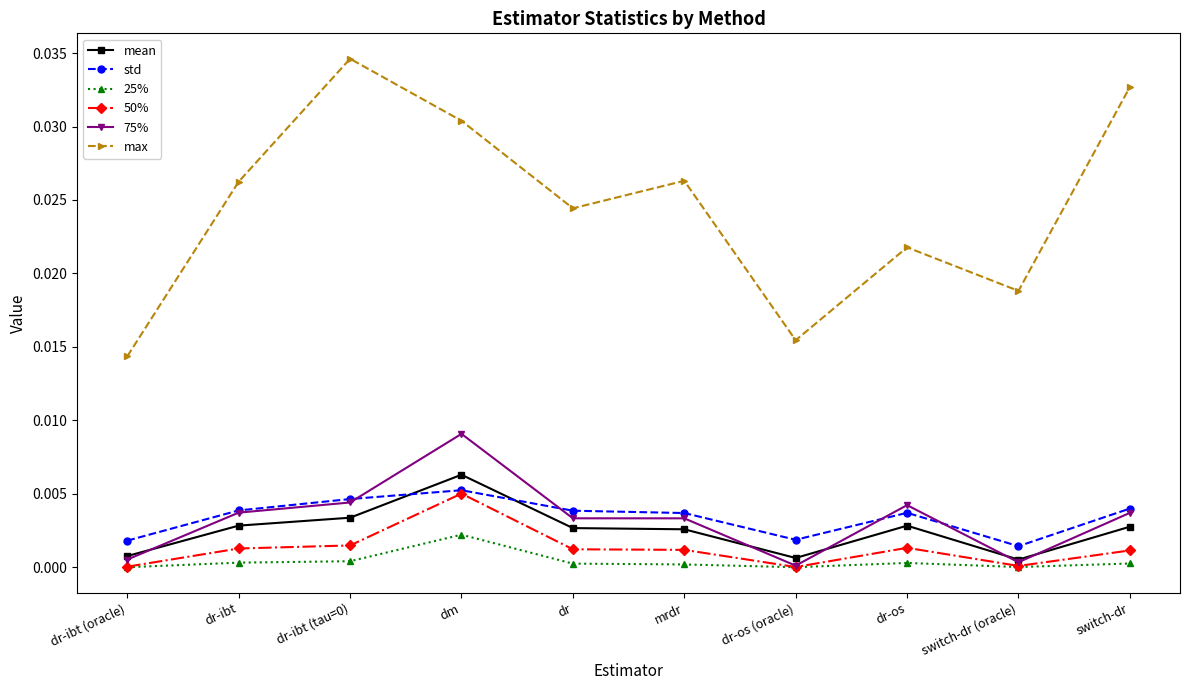

At which category does max reach its first local valley?

dr